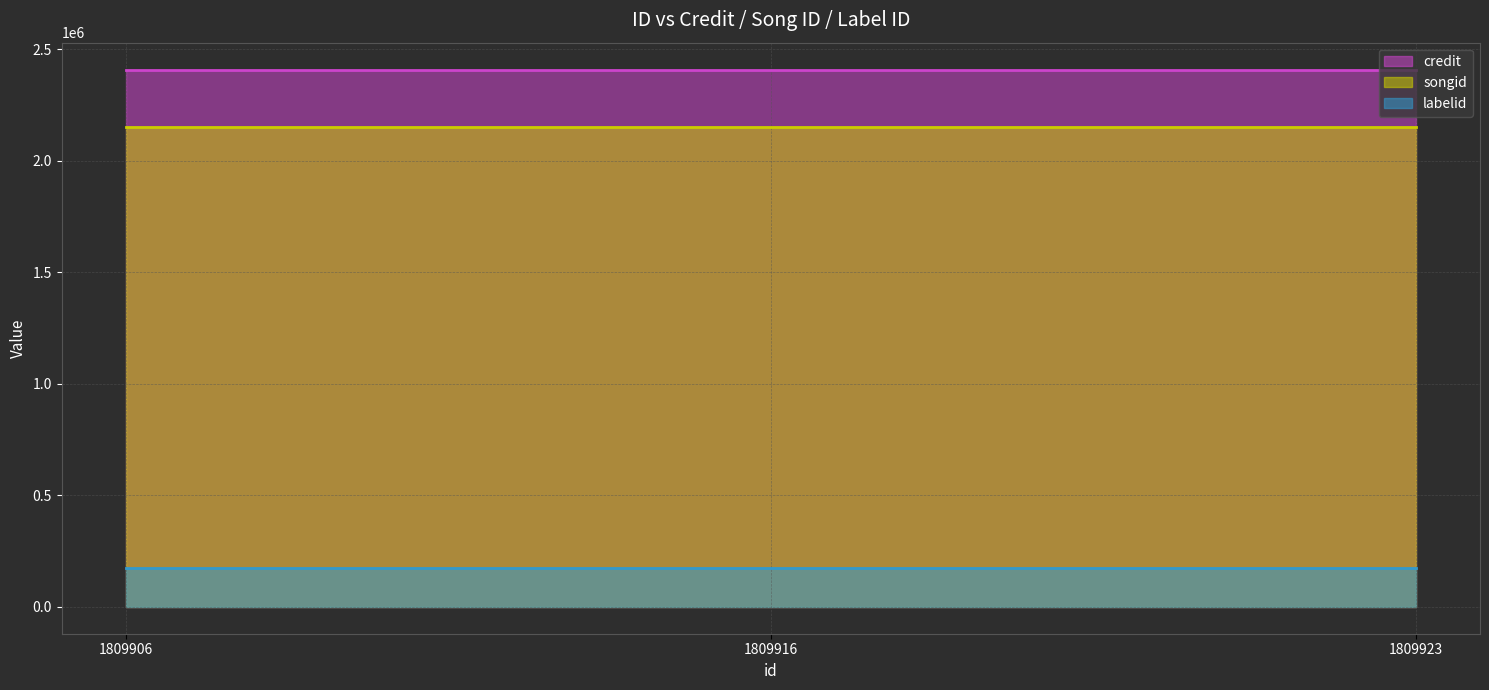

Rank the series at 1809906 from lowest to highest value.

labelid, songid, credit